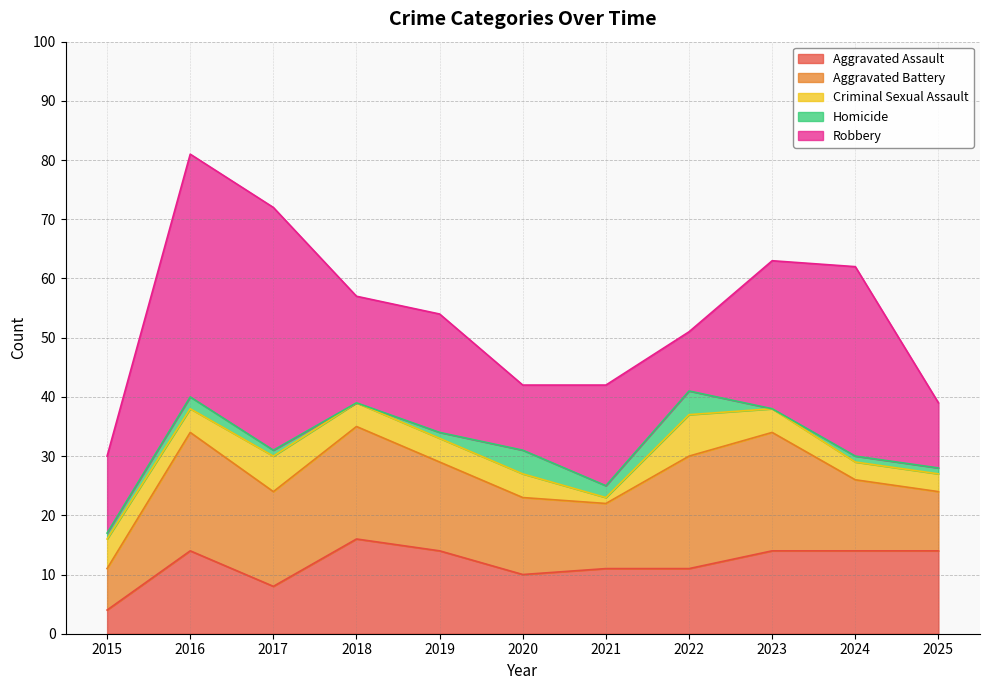

How many Criminal Sexual Assault values are between 3 and 5?

8